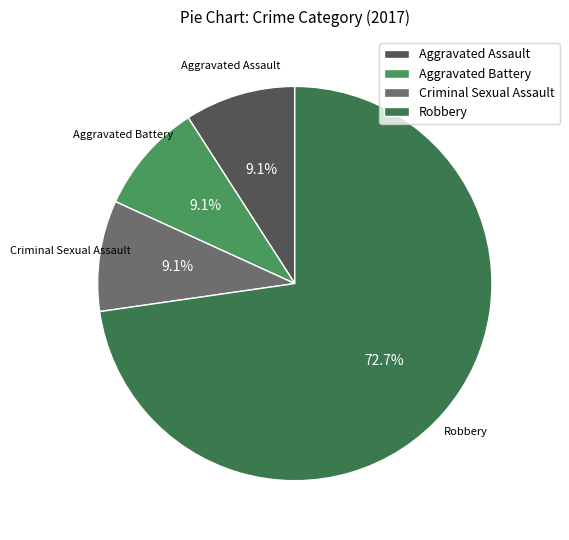

Between Robbery and Criminal Sexual Assault, which is larger?

Robbery